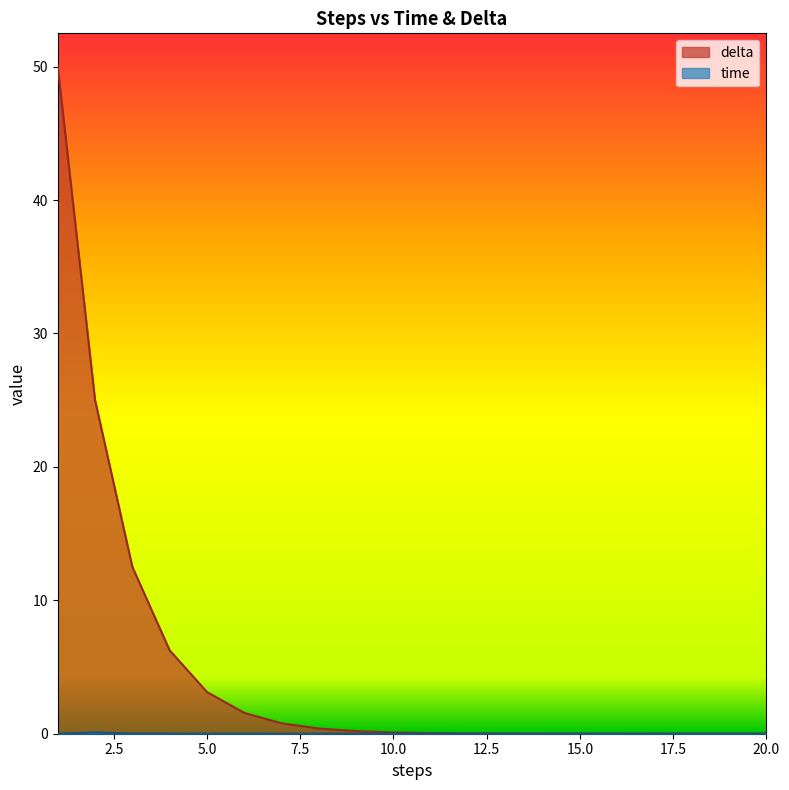

Rank the series at 13 from lowest to highest value.

time, delta